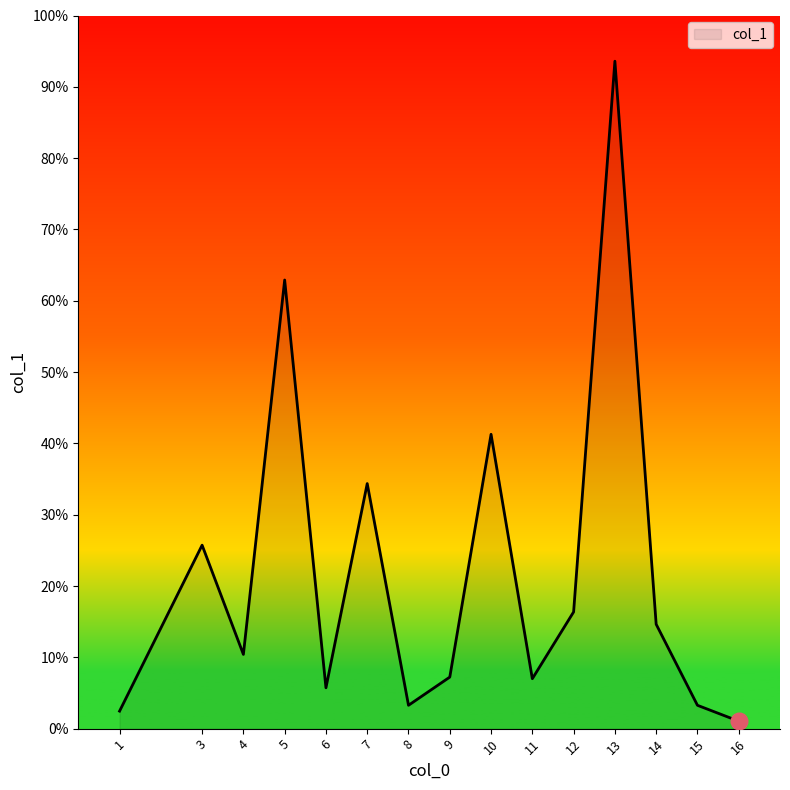

At which category does the chart reach its minimum across all series?

16